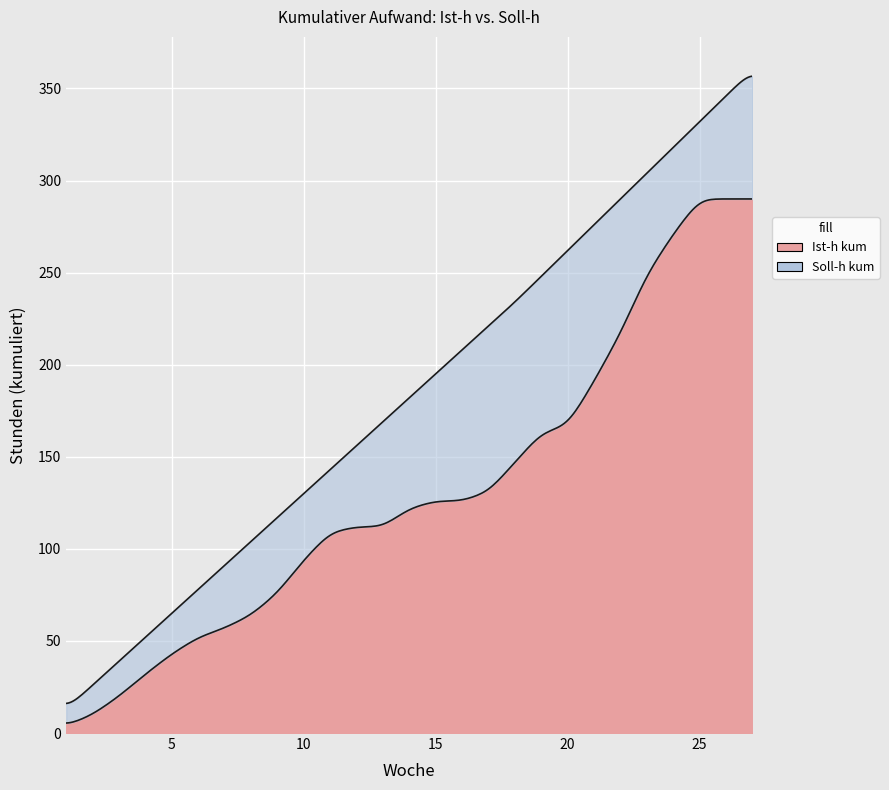

The value of Ist-h kum at 26 is 407. True or false?

False